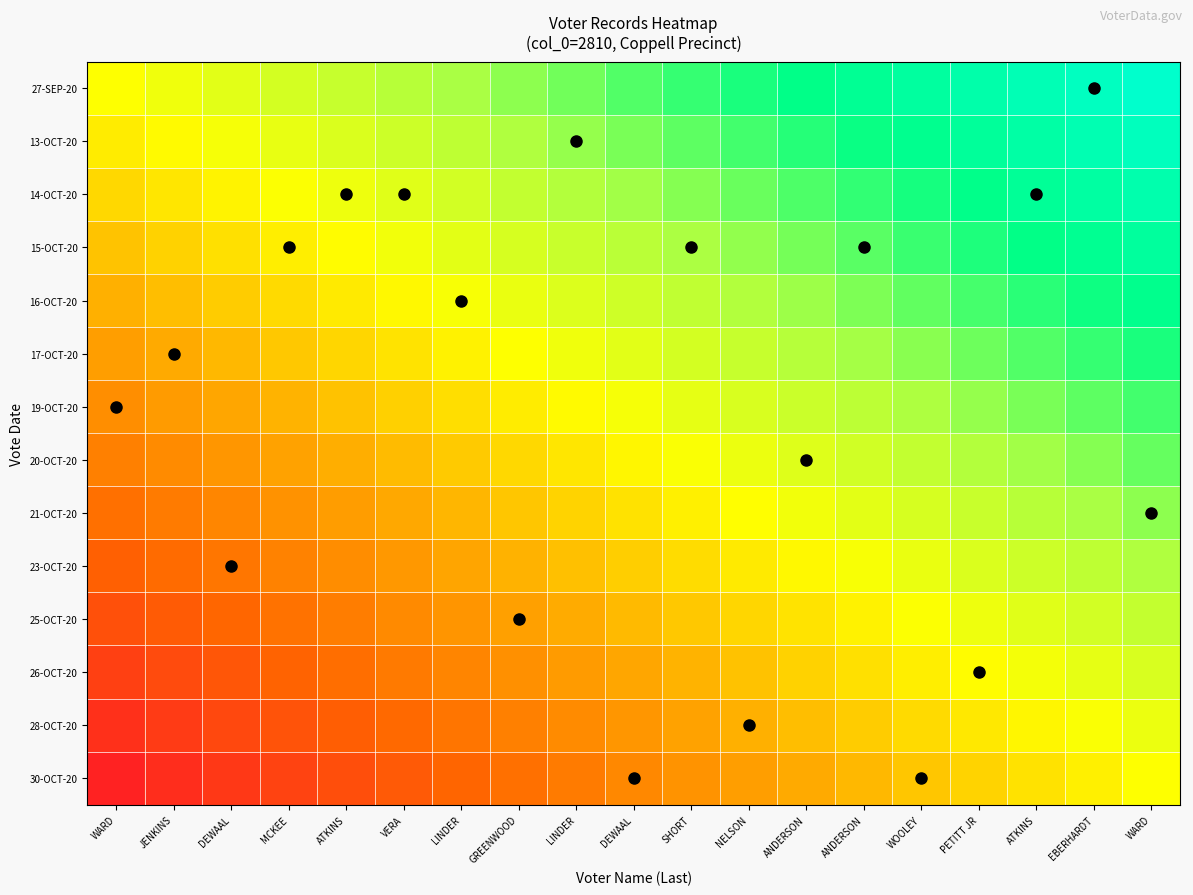

Reading left to right, extract all data points from this chart.

27-SEP-20: WARD=0.0	JENKINS=0.1	DEWAAL=0.1	MCKEE=0.2	ATKINS=0.2	VERA=0.3	LINDER=0.3	GREENWOOD=0.4	LINDER=0.4	DEWAAL=0.5	SHORT=0.6	NELSON=0.6	ANDERSON=0.7	ANDERSON=0.7	WOOLEY=0.8	PETITT JR=0.8	ATKINS=0.9	EBERHARDT=0.9	WARD=1.0
13-OCT-20: WARD=-0.1	JENKINS=-0.0	DEWAAL=0.0	MCKEE=0.1	ATKINS=0.1	VERA=0.2	LINDER=0.3	GREENWOOD=0.3	LINDER=0.4	DEWAAL=0.4	SHORT=0.5	NELSON=0.5	ANDERSON=0.6	ANDERSON=0.6	WOOLEY=0.7	PETITT JR=0.8	ATKINS=0.8	EBERHARDT=0.9	WARD=0.9
14-OCT-20: WARD=-0.2	JENKINS=-0.1	DEWAAL=-0.0	MCKEE=0.0	ATKINS=0.1	VERA=0.1	LINDER=0.2	GREENWOOD=0.2	LINDER=0.3	DEWAAL=0.3	SHORT=0.4	NELSON=0.5	ANDERSON=0.5	ANDERSON=0.6	WOOLEY=0.6	PETITT JR=0.7	ATKINS=0.7	EBERHARDT=0.8	WARD=0.8
15-OCT-20: WARD=-0.2	JENKINS=-0.2	DEWAAL=-0.1	MCKEE=-0.1	ATKINS=-0.0	VERA=0.0	LINDER=0.1	GREENWOOD=0.2	LINDER=0.2	DEWAAL=0.3	SHORT=0.3	NELSON=0.4	ANDERSON=0.4	ANDERSON=0.5	WOOLEY=0.5	PETITT JR=0.6	ATKINS=0.7	EBERHARDT=0.7	WARD=0.8
16-OCT-20: WARD=-0.3	JENKINS=-0.3	DEWAAL=-0.2	MCKEE=-0.1	ATKINS=-0.1	VERA=-0.0	LINDER=0.0	GREENWOOD=0.1	LINDER=0.1	DEWAAL=0.2	SHORT=0.2	NELSON=0.3	ANDERSON=0.4	ANDERSON=0.4	WOOLEY=0.5	PETITT JR=0.5	ATKINS=0.6	EBERHARDT=0.6	WARD=0.7
17-OCT-20: WARD=-0.4	JENKINS=-0.3	DEWAAL=-0.3	MCKEE=-0.2	ATKINS=-0.2	VERA=-0.1	LINDER=-0.1	GREENWOOD=0.0	LINDER=0.1	DEWAAL=0.1	SHORT=0.2	NELSON=0.2	ANDERSON=0.3	ANDERSON=0.3	WOOLEY=0.4	PETITT JR=0.4	ATKINS=0.5	EBERHARDT=0.6	WARD=0.6
19-OCT-20: WARD=-0.5	JENKINS=-0.4	DEWAAL=-0.4	MCKEE=-0.3	ATKINS=-0.2	VERA=-0.2	LINDER=-0.1	GREENWOOD=-0.1	LINDER=-0.0	DEWAAL=0.0	SHORT=0.1	NELSON=0.1	ANDERSON=0.2	ANDERSON=0.3	WOOLEY=0.3	PETITT JR=0.4	ATKINS=0.4	EBERHARDT=0.5	WARD=0.5
20-OCT-20: WARD=-0.5	JENKINS=-0.5	DEWAAL=-0.4	MCKEE=-0.4	ATKINS=-0.3	VERA=-0.3	LINDER=-0.2	GREENWOOD=-0.1	LINDER=-0.1	DEWAAL=-0.0	SHORT=0.0	NELSON=0.1	ANDERSON=0.1	ANDERSON=0.2	WOOLEY=0.2	PETITT JR=0.3	ATKINS=0.4	EBERHARDT=0.4	WARD=0.5
21-OCT-20: WARD=-0.6	JENKINS=-0.6	DEWAAL=-0.5	MCKEE=-0.4	ATKINS=-0.4	VERA=-0.3	LINDER=-0.3	GREENWOOD=-0.2	LINDER=-0.2	DEWAAL=-0.1	SHORT=-0.1	NELSON=-0.0	ANDERSON=0.1	ANDERSON=0.1	WOOLEY=0.2	PETITT JR=0.2	ATKINS=0.3	EBERHARDT=0.3	WARD=0.4
23-OCT-20: WARD=-0.7	JENKINS=-0.6	DEWAAL=-0.6	MCKEE=-0.5	ATKINS=-0.5	VERA=-0.4	LINDER=-0.4	GREENWOOD=-0.3	LINDER=-0.2	DEWAAL=-0.2	SHORT=-0.1	NELSON=-0.1	ANDERSON=-0.0	ANDERSON=0.0	WOOLEY=0.1	PETITT JR=0.1	ATKINS=0.2	EBERHARDT=0.3	WARD=0.3
25-OCT-20: WARD=-0.8	JENKINS=-0.7	DEWAAL=-0.7	MCKEE=-0.6	ATKINS=-0.5	VERA=-0.5	LINDER=-0.4	GREENWOOD=-0.4	LINDER=-0.3	DEWAAL=-0.3	SHORT=-0.2	NELSON=-0.2	ANDERSON=-0.1	ANDERSON=-0.0	WOOLEY=0.0	PETITT JR=0.1	ATKINS=0.1	EBERHARDT=0.2	WARD=0.2
26-OCT-20: WARD=-0.8	JENKINS=-0.8	DEWAAL=-0.7	MCKEE=-0.7	ATKINS=-0.6	VERA=-0.6	LINDER=-0.5	GREENWOOD=-0.5	LINDER=-0.4	DEWAAL=-0.3	SHORT=-0.3	NELSON=-0.2	ANDERSON=-0.2	ANDERSON=-0.1	WOOLEY=-0.1	PETITT JR=-0.0	ATKINS=0.0	EBERHARDT=0.1	WARD=0.2
28-OCT-20: WARD=-0.9	JENKINS=-0.9	DEWAAL=-0.8	MCKEE=-0.8	ATKINS=-0.7	VERA=-0.6	LINDER=-0.6	GREENWOOD=-0.5	LINDER=-0.5	DEWAAL=-0.4	SHORT=-0.4	NELSON=-0.3	ANDERSON=-0.3	ANDERSON=-0.2	WOOLEY=-0.1	PETITT JR=-0.1	ATKINS=-0.0	EBERHARDT=0.0	WARD=0.1
30-OCT-20: WARD=-1.0	JENKINS=-0.9	DEWAAL=-0.9	MCKEE=-0.8	ATKINS=-0.8	VERA=-0.7	LINDER=-0.7	GREENWOOD=-0.6	LINDER=-0.6	DEWAAL=-0.5	SHORT=-0.4	NELSON=-0.4	ANDERSON=-0.3	ANDERSON=-0.3	WOOLEY=-0.2	PETITT JR=-0.2	ATKINS=-0.1	EBERHARDT=-0.1	WARD=0.0